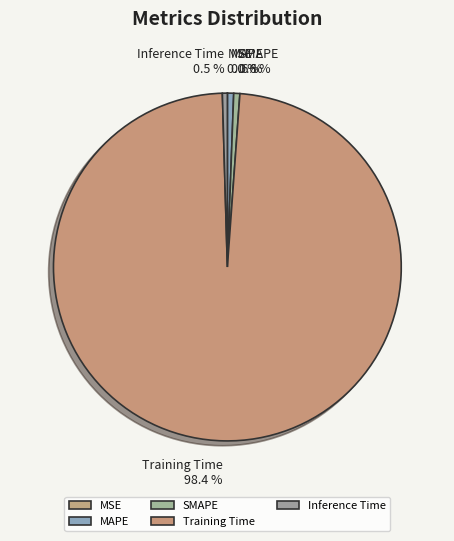

Does SMAPE represent more than half of the total?

No